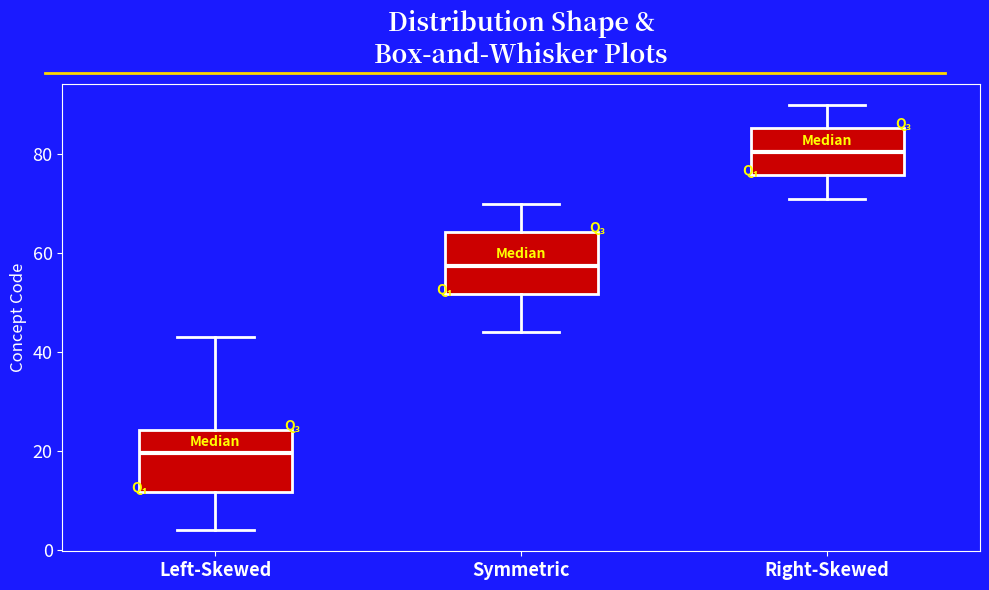

Which box's median line is the highest?

Right-Skewed